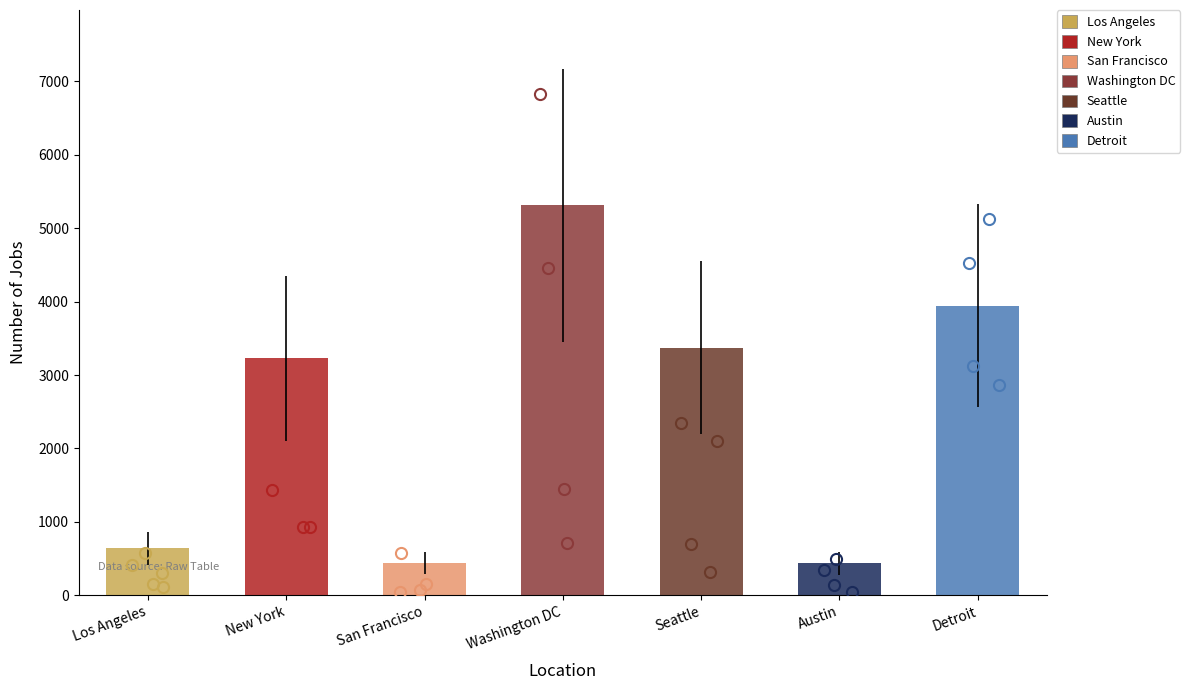

What is the value of the 1st bar from the left?

640